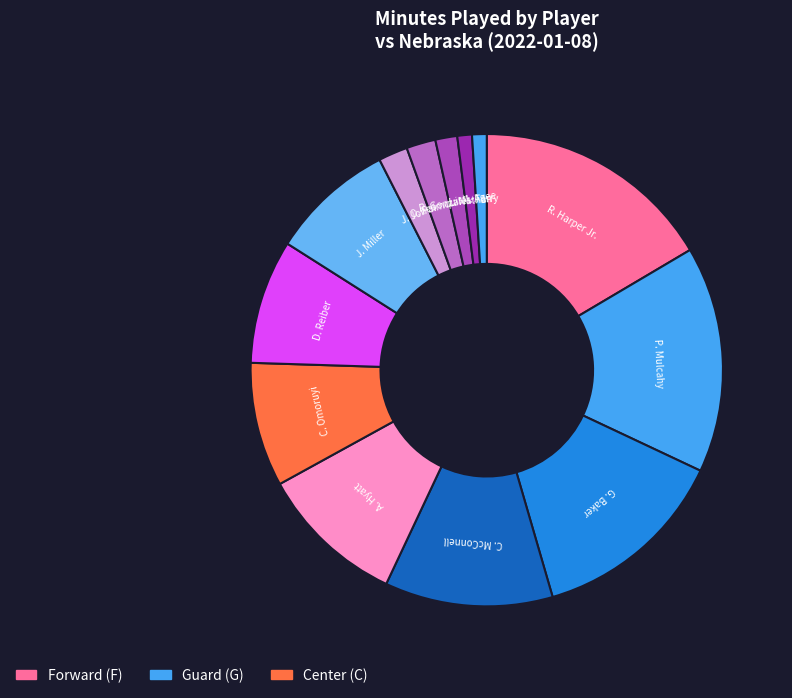

Which category has the biggest portion of the pie?

R. Harper Jr.